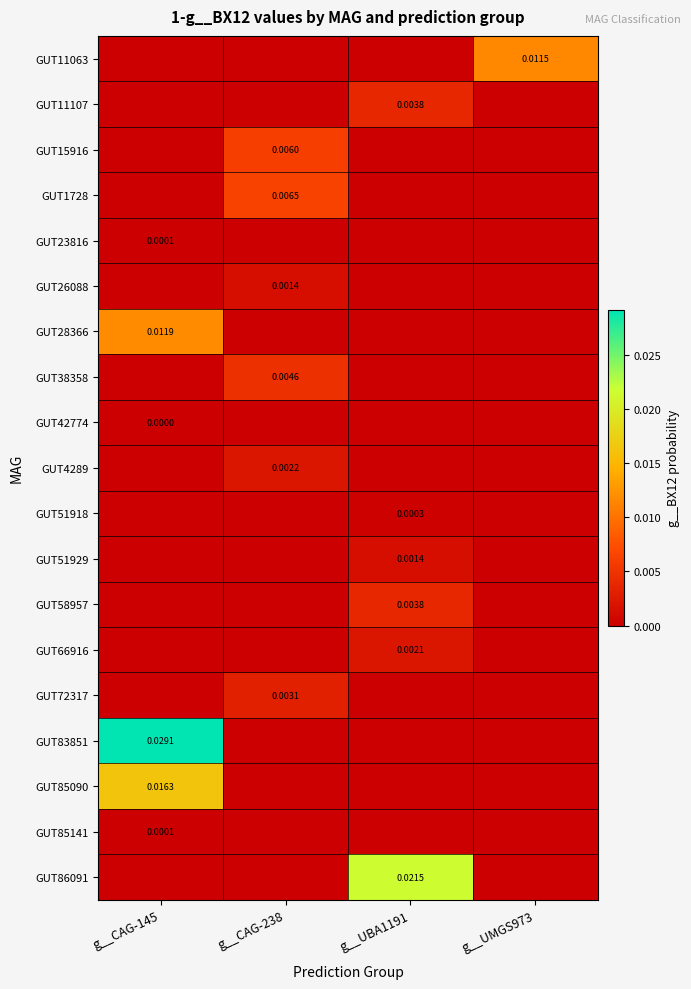

Which series has the largest range (max minus min)?

GUT83851